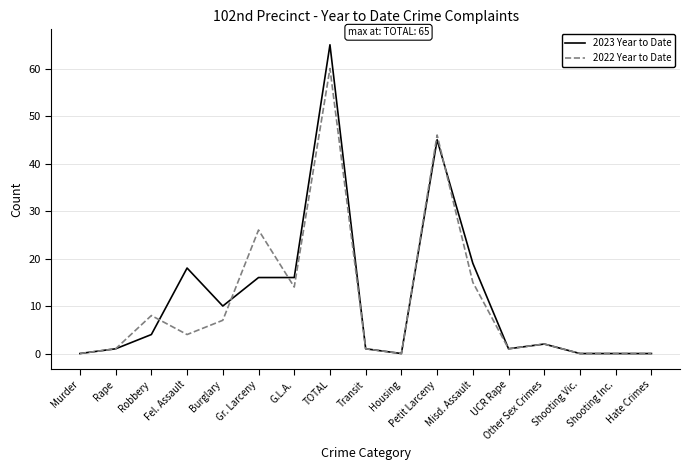

Reading left to right, what are all the values shown in this chart?

2023 Year to Date: 0	1	4	18	10	16	16	65	1	0	45	19	1	2	0	0	0
2022 Year to Date: 0	1	8	4	7	26	14	60	1	0	46	15	1	2	0	0	0